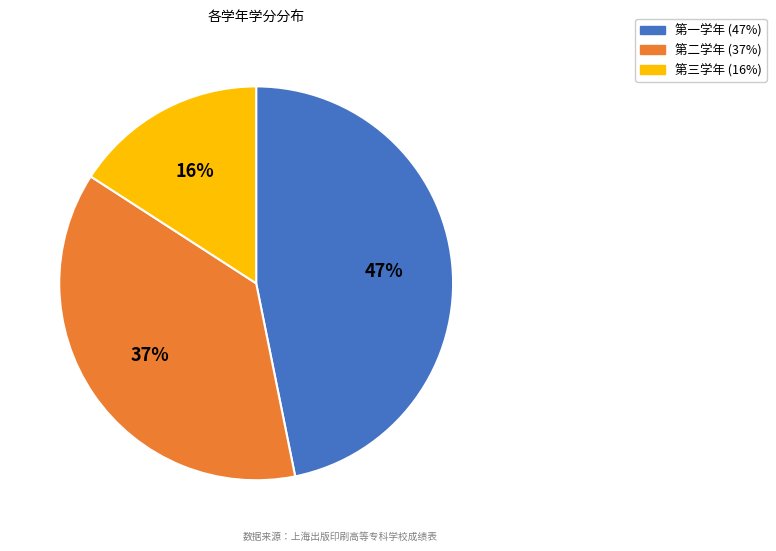

Do 第一学年 and 第三学年 together represent more than half of the pie?

Yes